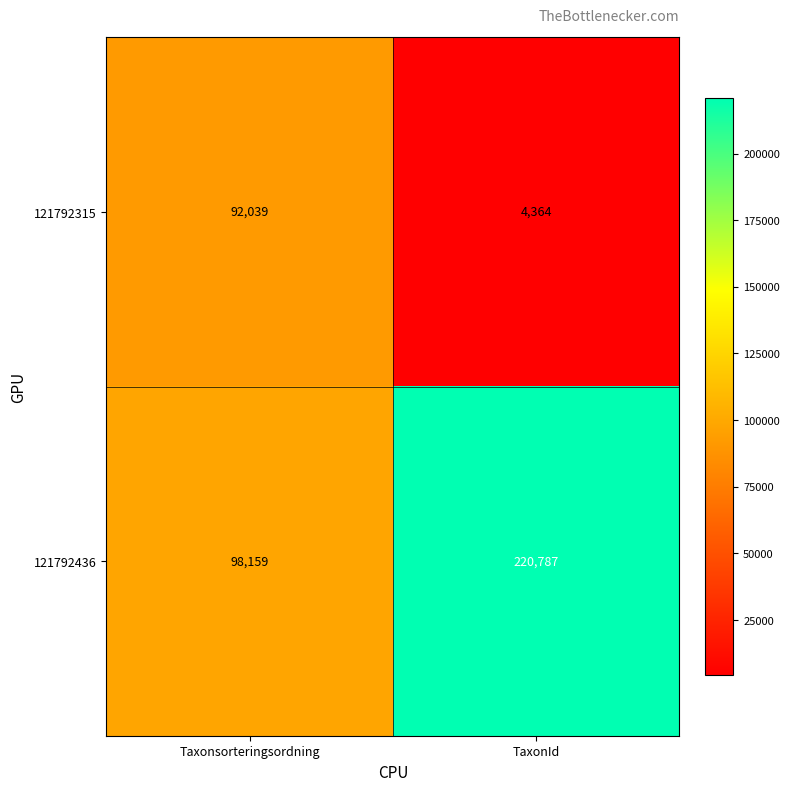

List the series in order of their overall mean, highest first.

121792436, 121792315